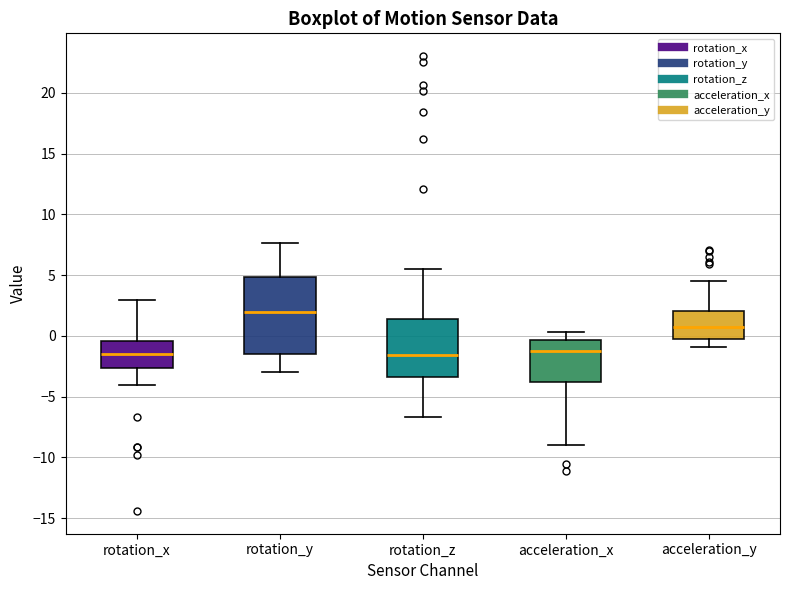

Reading left to right, transcribe this box plot: for each box, give where its median line is, the range the box spans, and where its two whiskers end, as read against the y-axis. The values are not printed on the chart, so give them approximately, as read against the axis.

rotation_x: median -1.5, box -2.5 to -0.5, whiskers -4.0 to 3.0
rotation_y: median 2.0, box -1.5 to 5.0, whiskers -3.0 to 7.5
rotation_z: median -1.5, box -3.5 to 1.5, whiskers -6.5 to 5.5
acceleration_x: median -1.0, box -4.0 to -0.5, whiskers -9.0 to 0.5
acceleration_y: median 0.5, box 0.0 to 2.0, whiskers -1.0 to 4.5